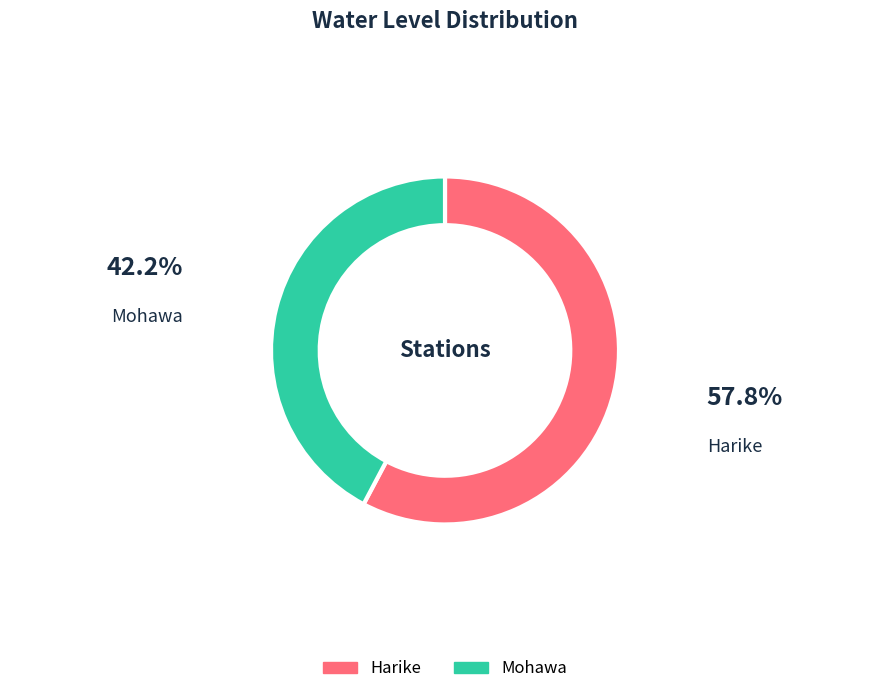

True or false: Harike accounts for 58% of the total.

True